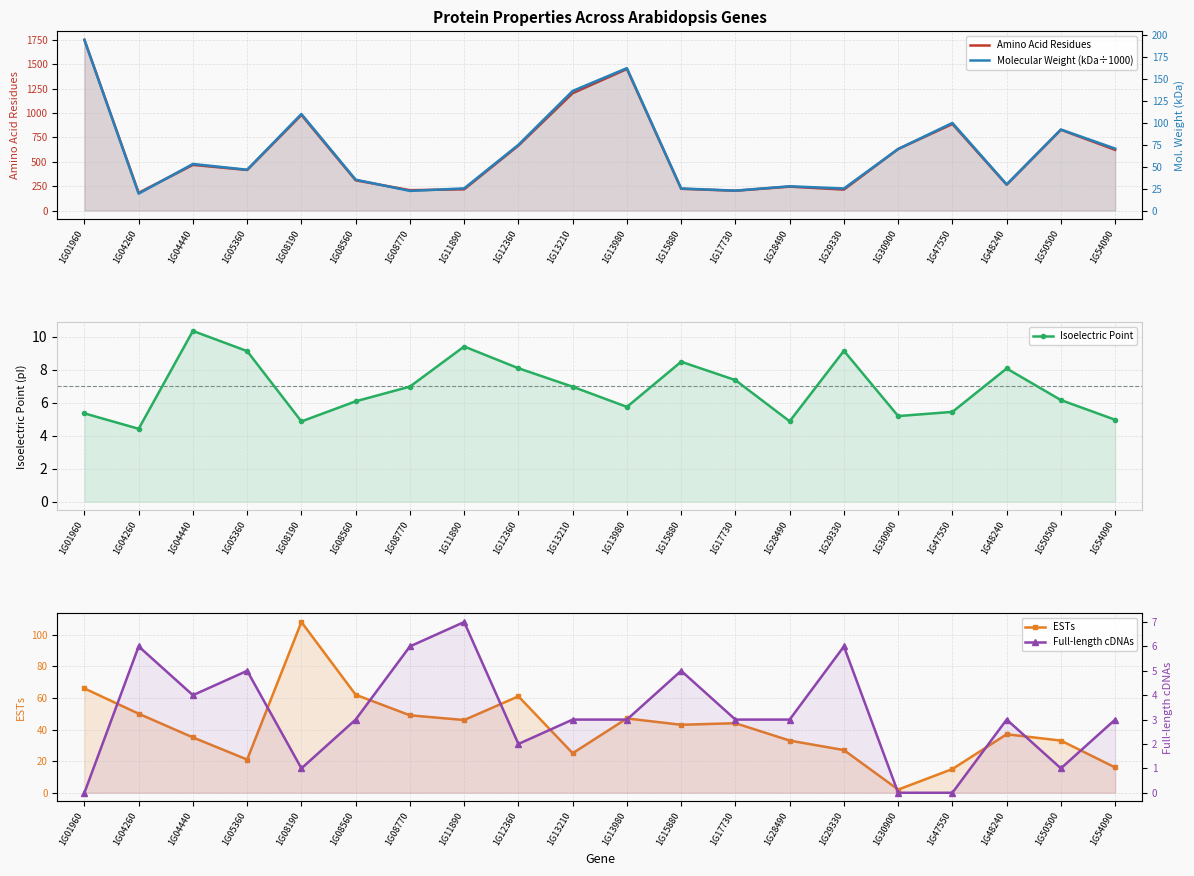

Which series has the largest total across all categories?

Amino Acid Residues